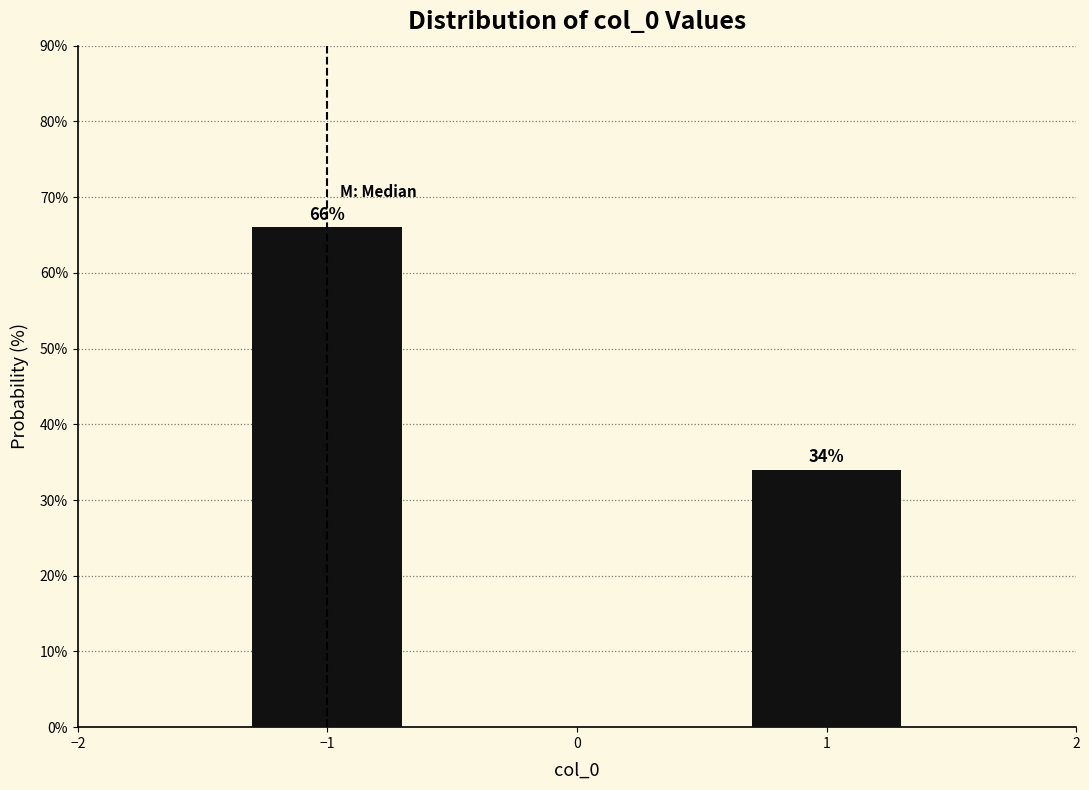

Reading right to left, extract all data points from this chart.

34	66